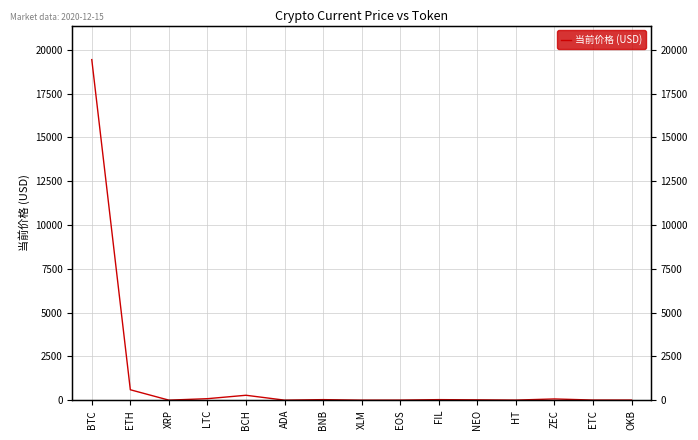

At which category does the data reach its first local peak?

BCH